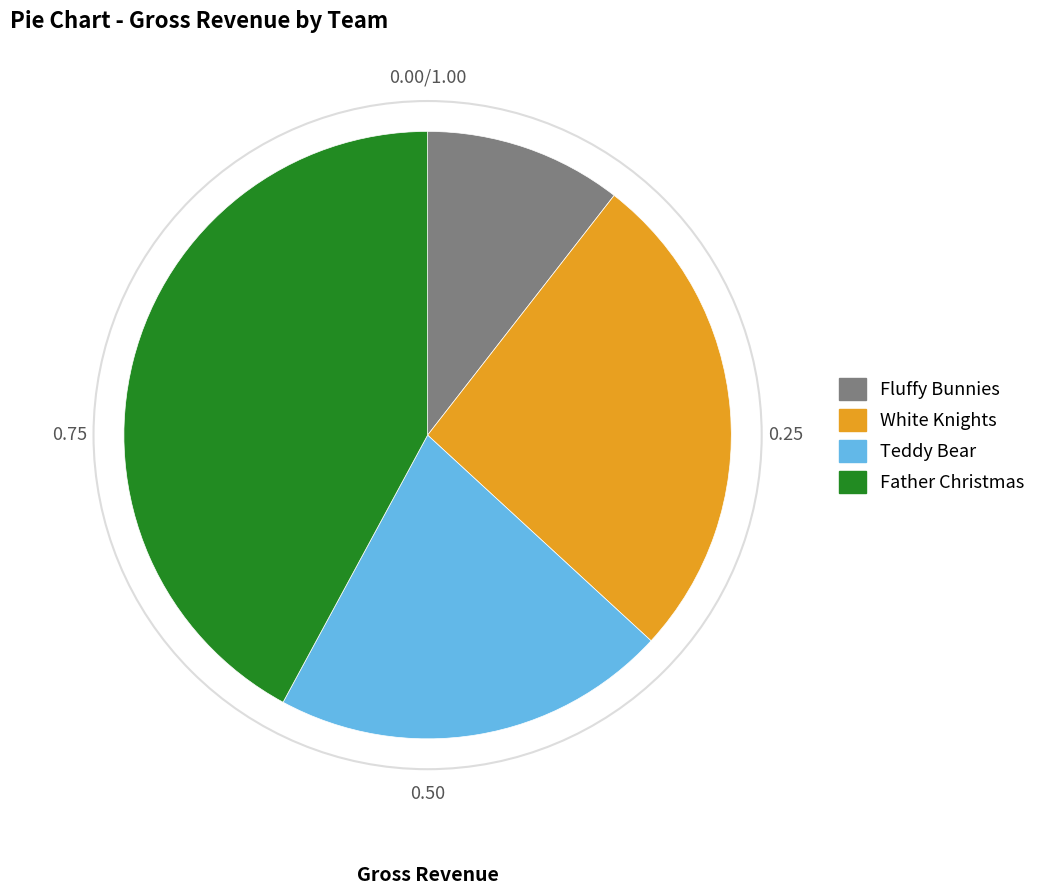

Which has a higher value, White Knights or Father Christmas?

Father Christmas